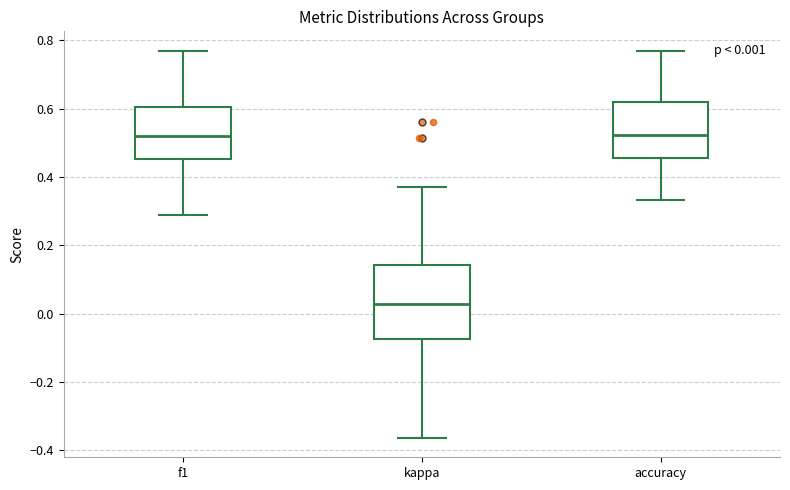

Which box is the tallest, from its lower edge to its upper edge?

kappa